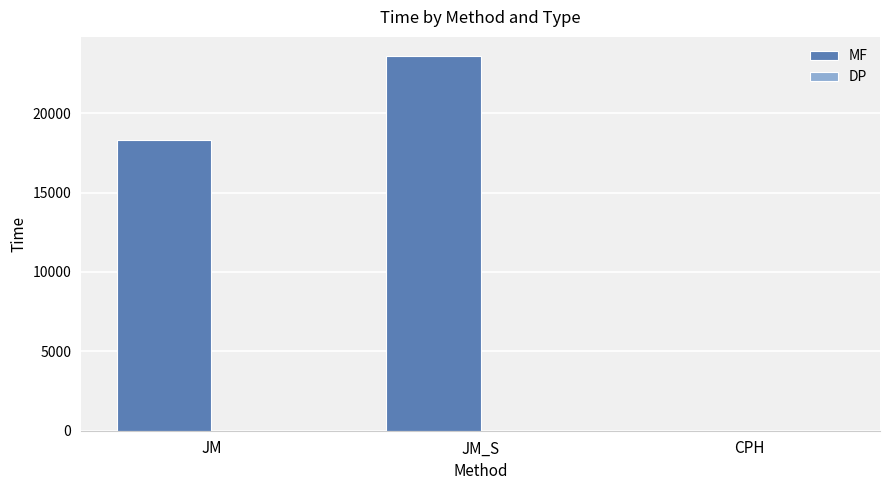

Which label corresponds to the largest value in the chart?

JM_S